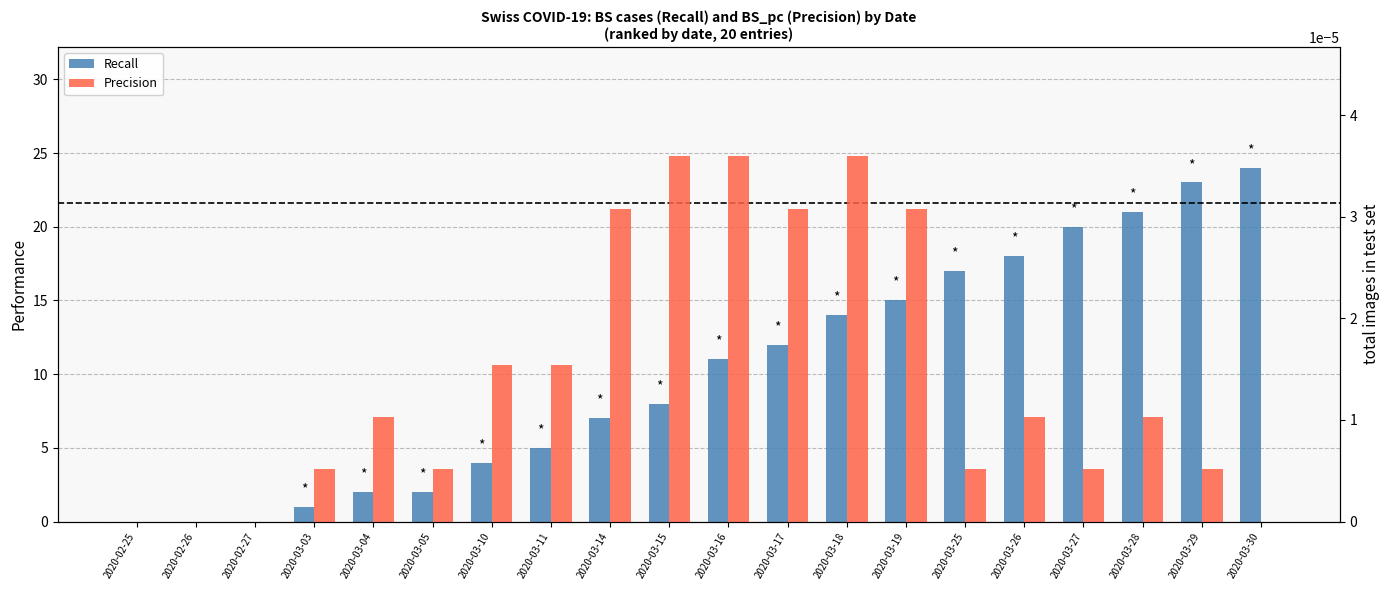

Reading left to right, list all the values displayed in this chart.

Recall: 2020-02-25=0.0	2020-02-26=0.0	2020-02-27=0.0	2020-03-03=1.0	2020-03-04=2.0	2020-03-05=2.0	2020-03-10=4.0	2020-03-11=5.0	2020-03-14=7.0	2020-03-15=8.0	2020-03-16=11.0	2020-03-17=12.0	2020-03-18=14.0	2020-03-19=15.0	2020-03-25=17.0	2020-03-26=18.0	2020-03-27=20.0	2020-03-28=21.0	2020-03-29=23.0	2020-03-30=24.0
Precision: 2020-02-25=0.0	2020-02-26=0.0	2020-02-27=0.0	2020-03-03=0.0	2020-03-04=0.0	2020-03-05=0.0	2020-03-10=0.0	2020-03-11=0.0	2020-03-14=0.0	2020-03-15=0.0	2020-03-16=0.0	2020-03-17=0.0	2020-03-18=0.0	2020-03-19=0.0	2020-03-25=0.0	2020-03-26=0.0	2020-03-27=0.0	2020-03-28=0.0	2020-03-29=0.0	2020-03-30=0.0